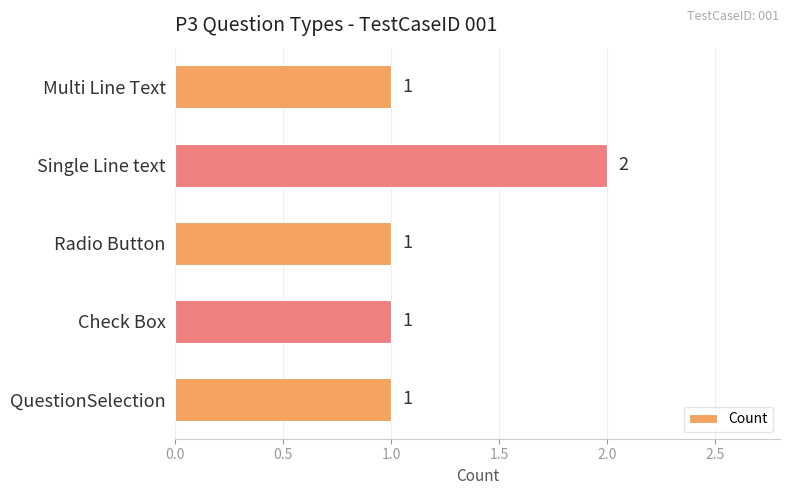

Reading bottom to top, extract all data points from this chart.

1	1	1	2	1